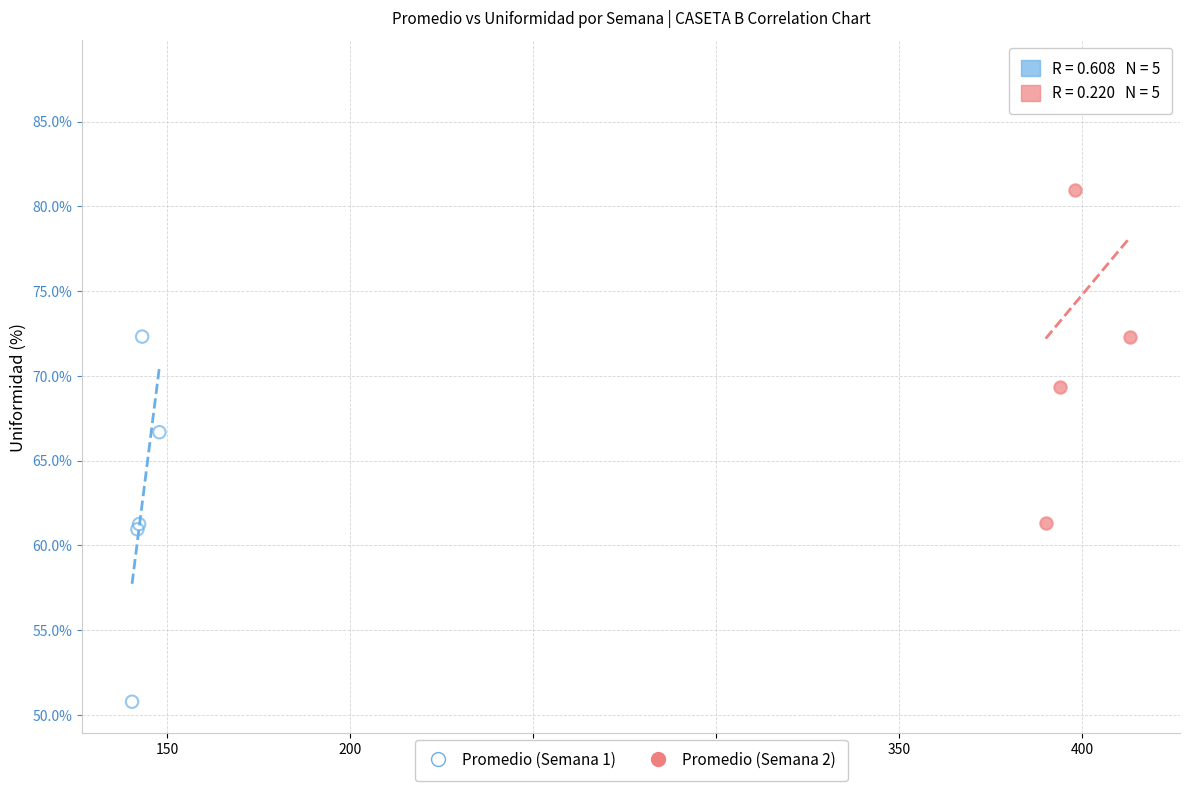

Which series reaches the maximum Y coordinate?

Promedio (Semana 2)